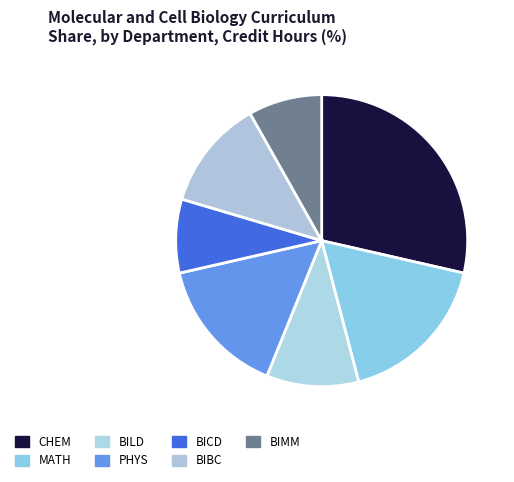

Which slice is the largest?

CHEM